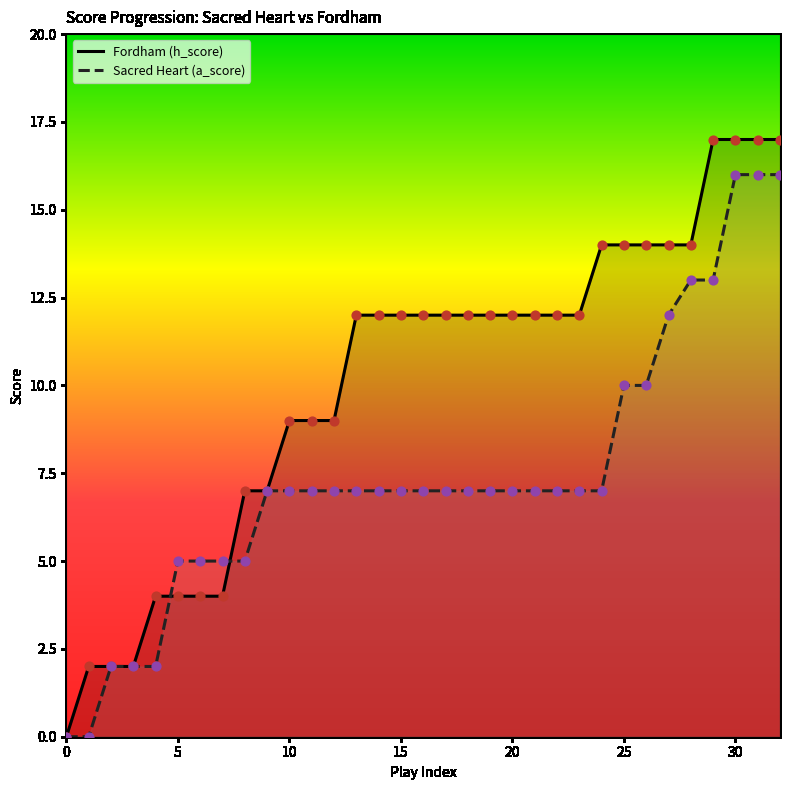

At how many categories does at least one series exceed 0?

32